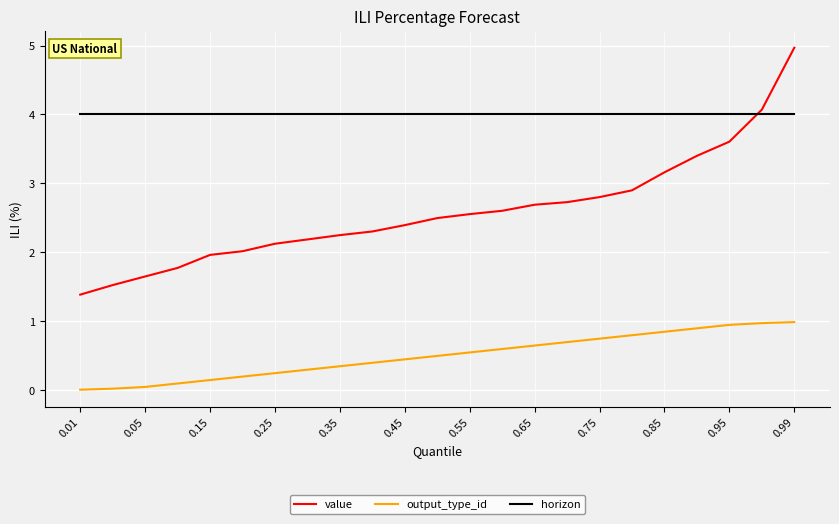

Rank the series by their average value, from lowest to highest.

output_type_id, value, horizon